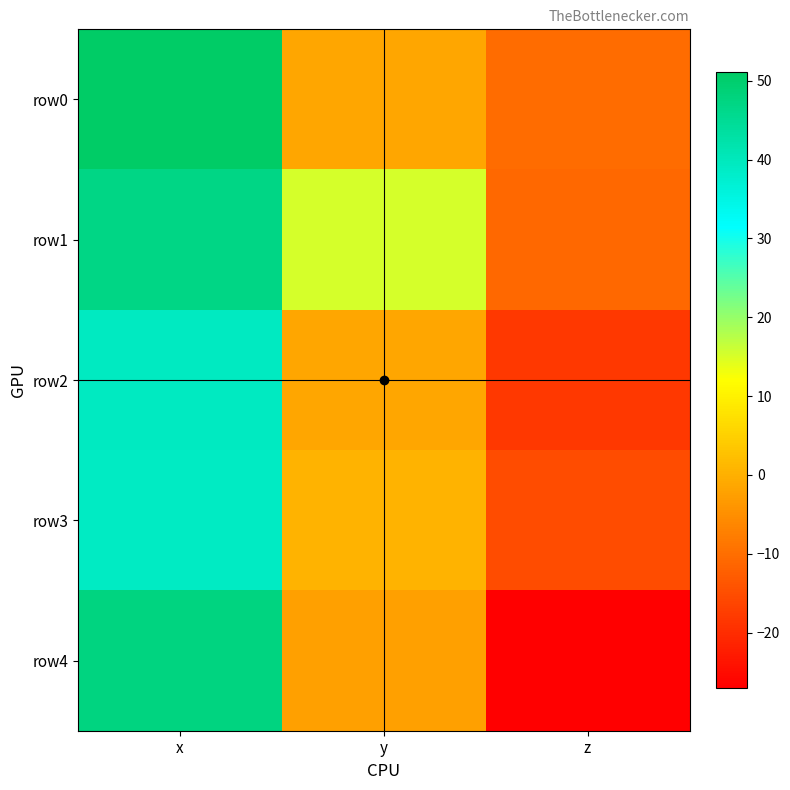

Which has a higher value, y or x?

x